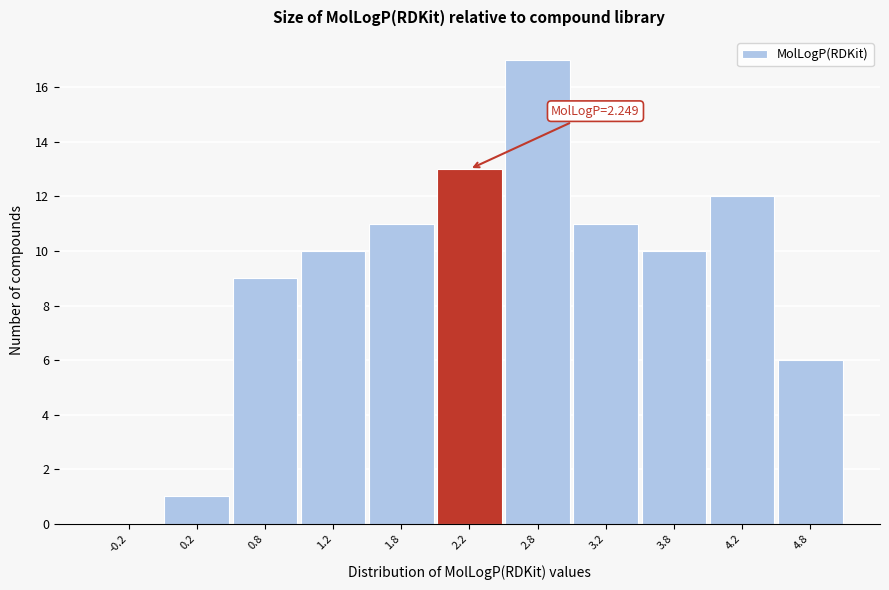

Over which range of the x-axis is the bar tallest?

2.5 to 3.0